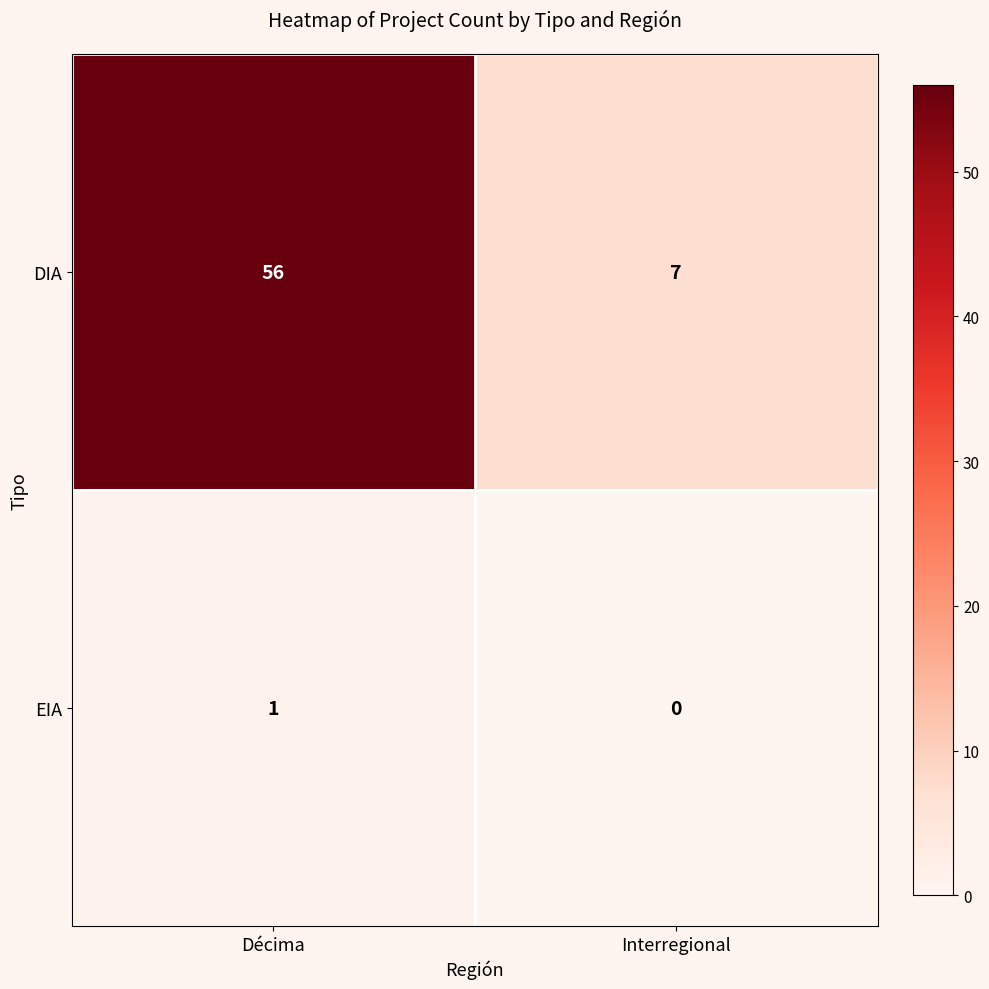

What value does the DIA series have at Interregional, to the nearest 10?

10